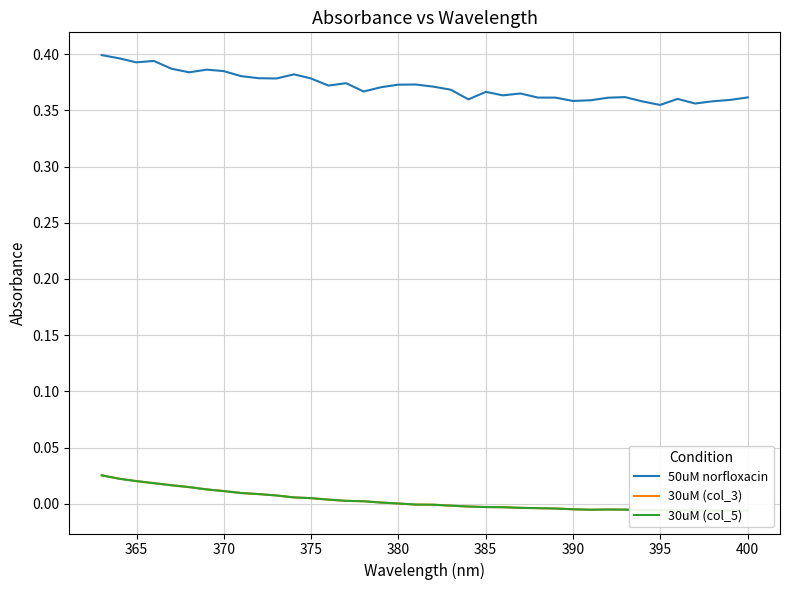

True or false: 50uM norfloxacin has a value of 0.6 at 23.

False